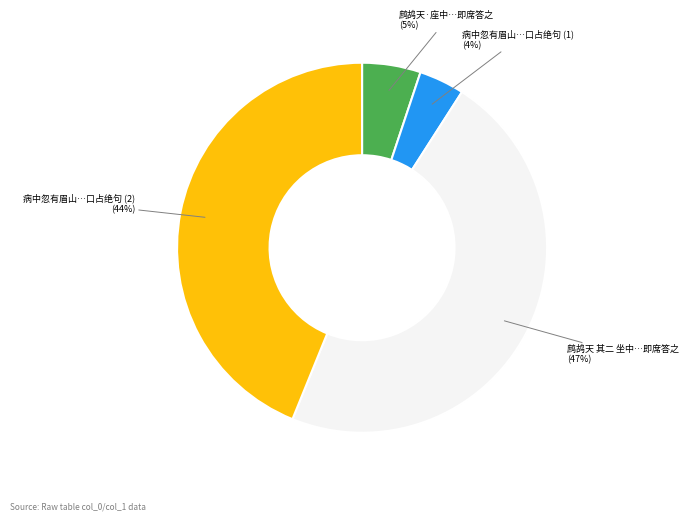

What percentage is the 病中忽有眉山…口占绝句 (2) slice, to the nearest percent?

44%